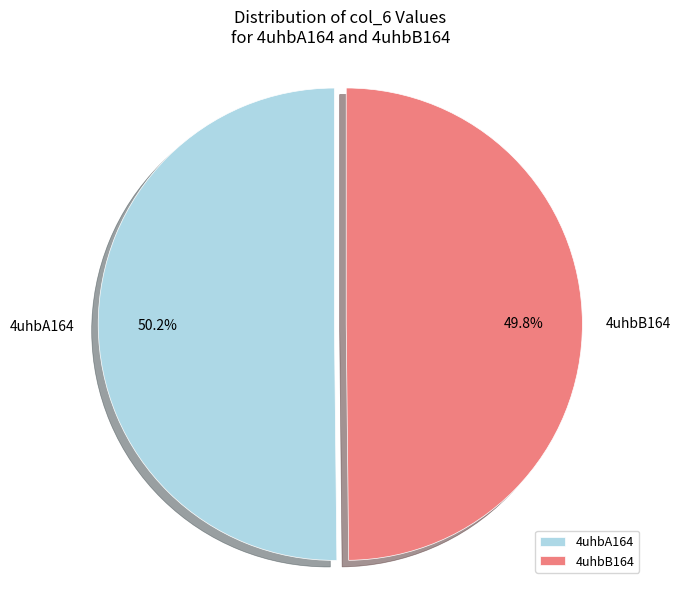

Approximately how many times larger is the value at 4uhbB164 compared to 4uhbA164?

1.0